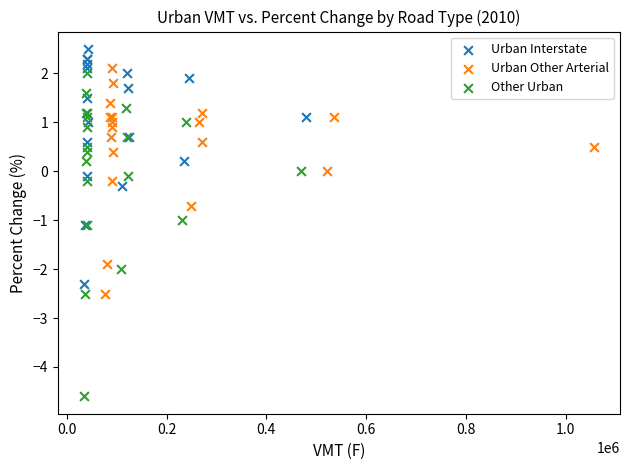

What are all the series names shown in the legend?

Urban Interstate, Urban Other Arterial, Other Urban